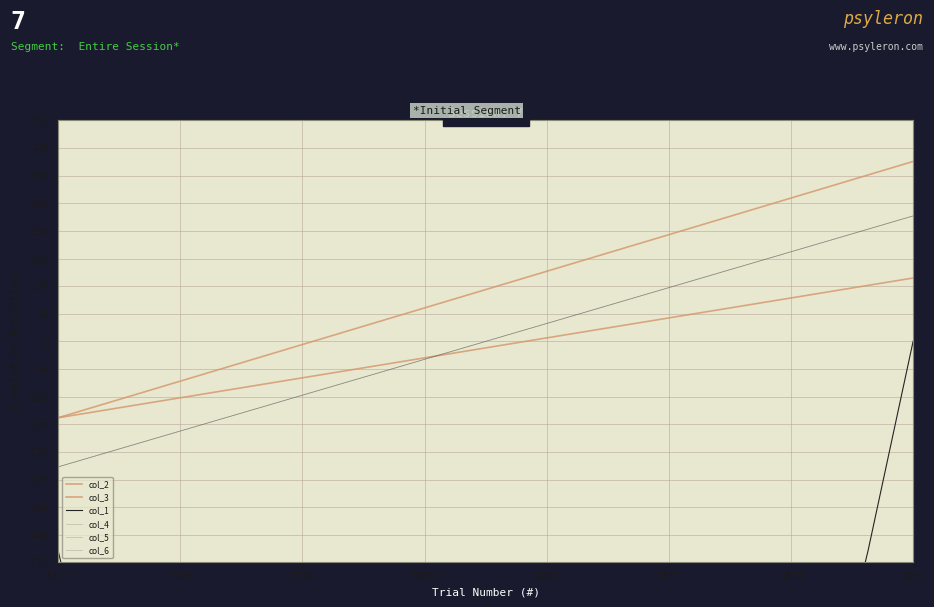

True or false: col_4 has more than 2 points higher than both neighbors.

False